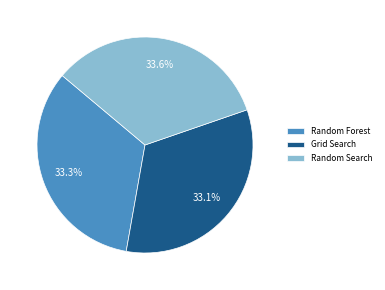

The Random Forest slice represents 33% of the pie. True or false?

True